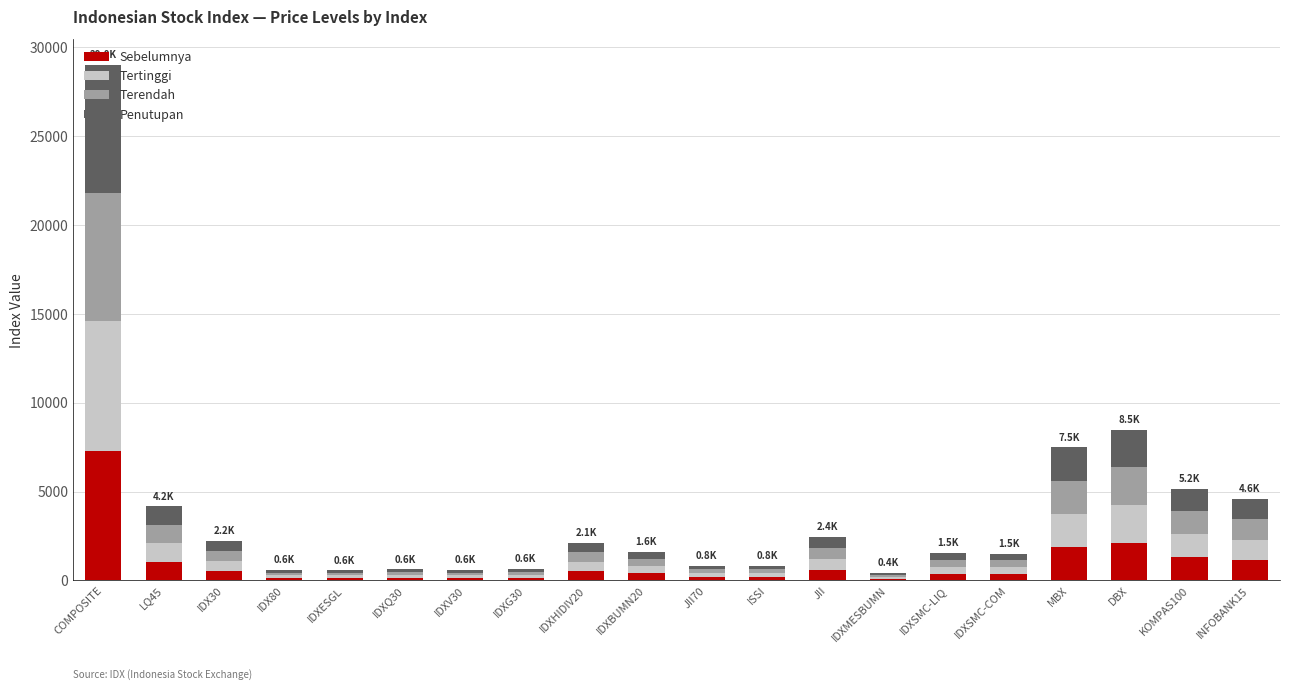

Are the bars horizontal?

No